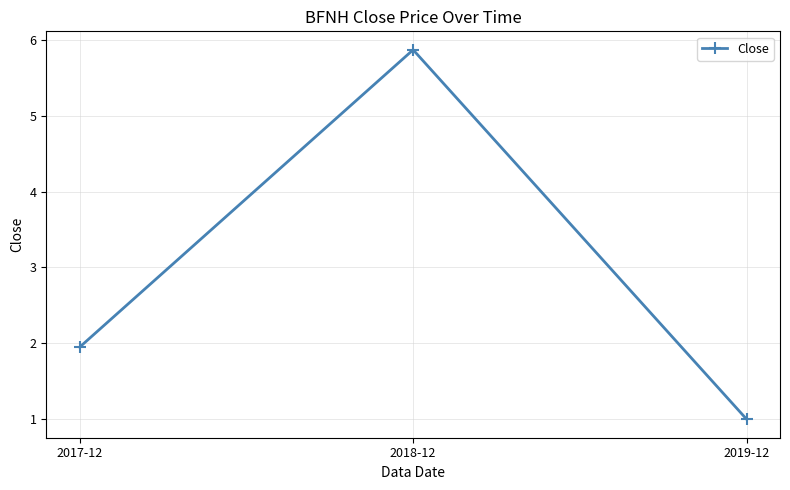

What is the maximum value shown in the chart?

5.9